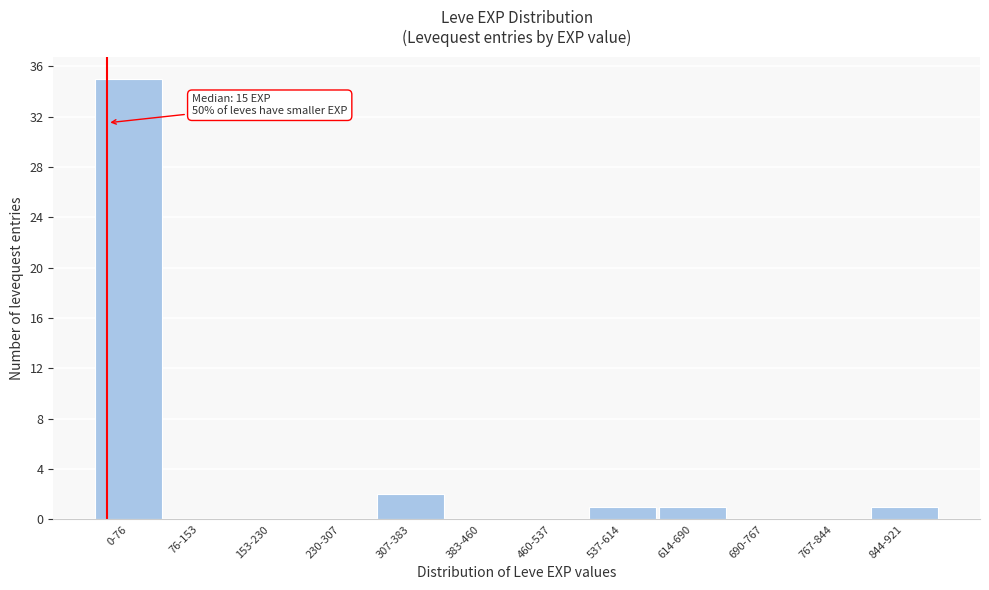

Reading left to right, what are all the values shown in this chart?

0-76=35	76-153=0	153-230=0	230-307=0	307-383=2	383-460=0	460-537=0	537-614=1	614-690=1	690-767=0	767-844=0	844-921=1